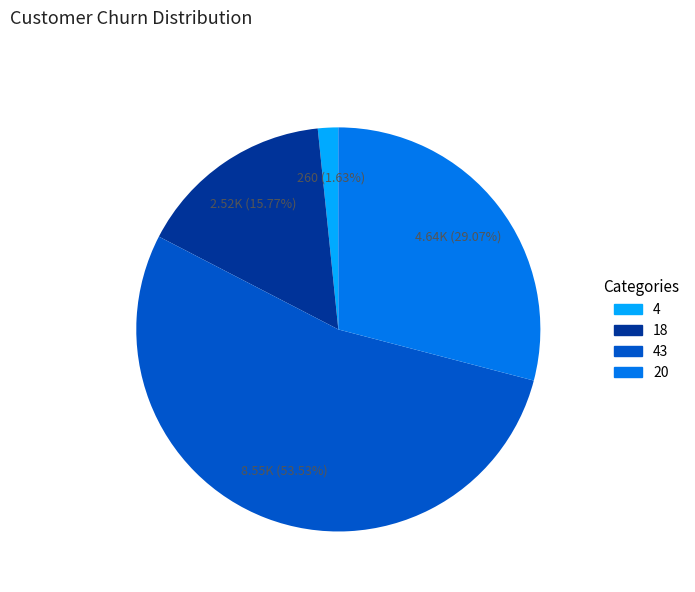

Is there any slice that represents more than half of the pie?

Yes